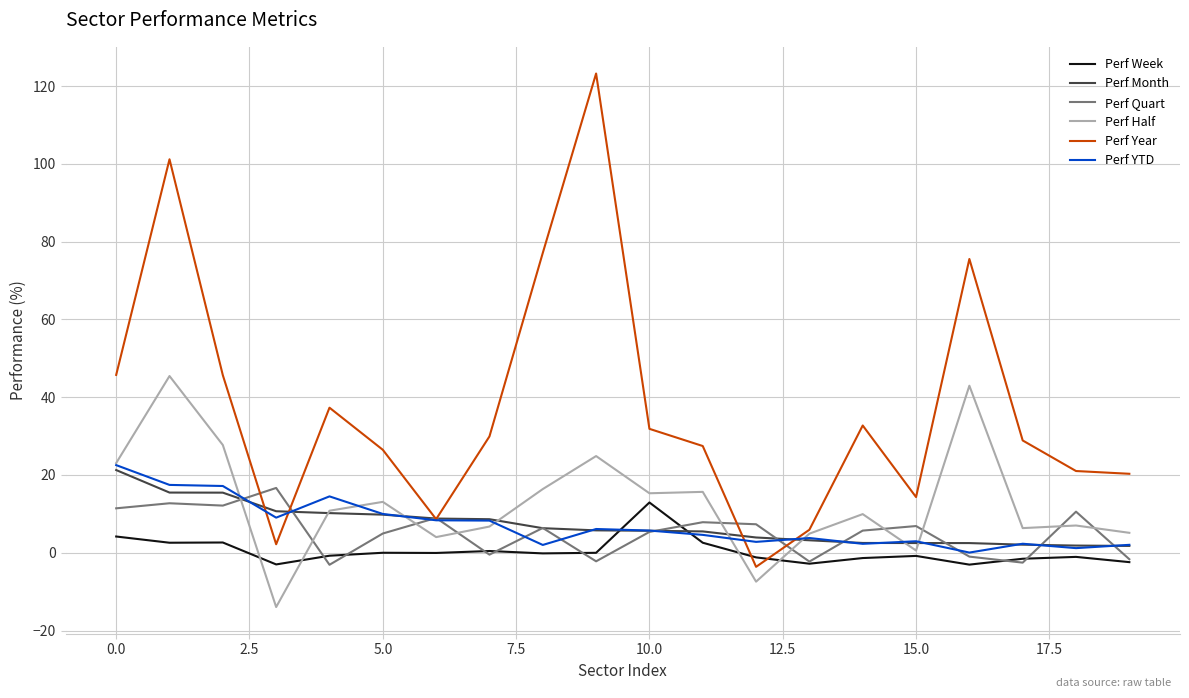

Which series has the widest spread of values?

Perf Year